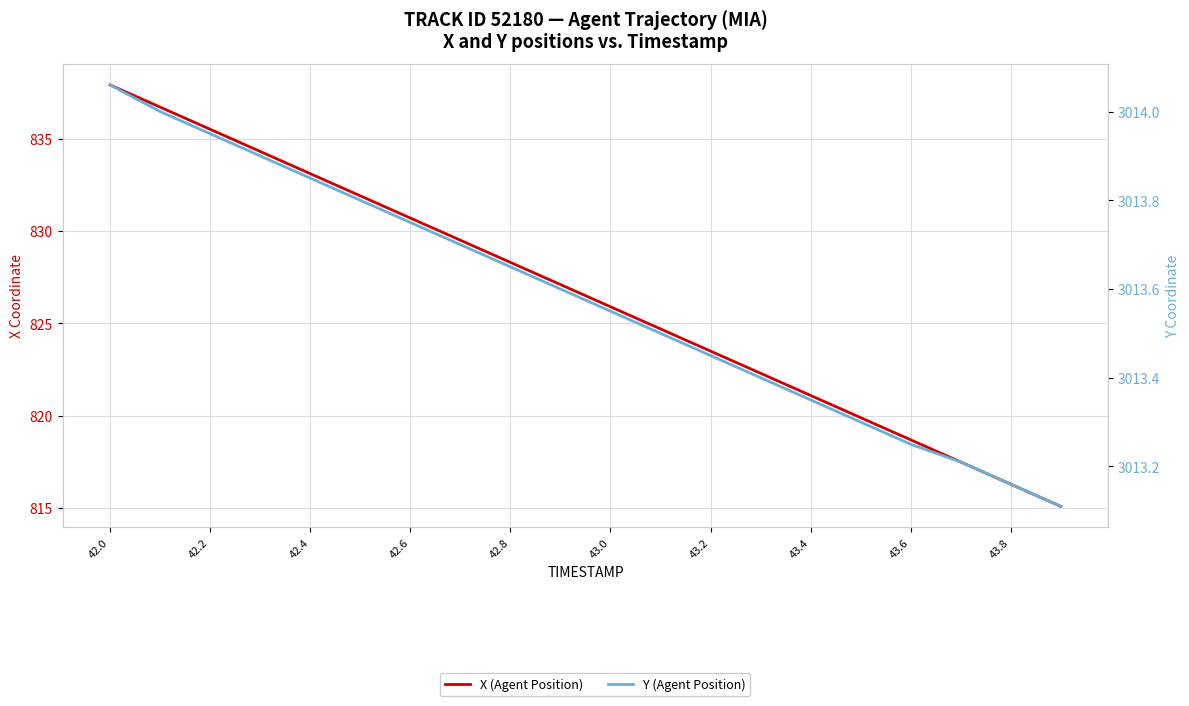

How many lines are shown in the chart?

2